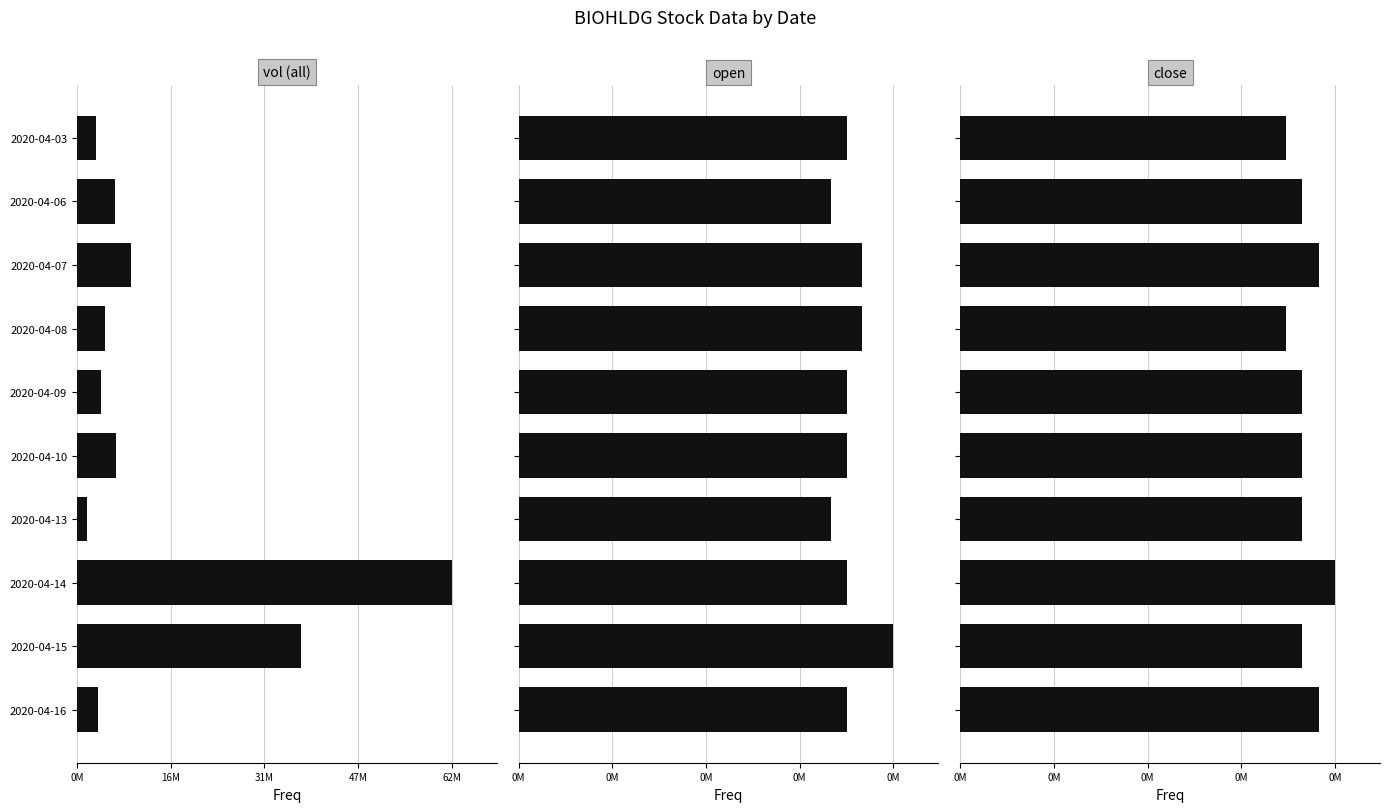

What is the minimum value for vol (all)?

1640000